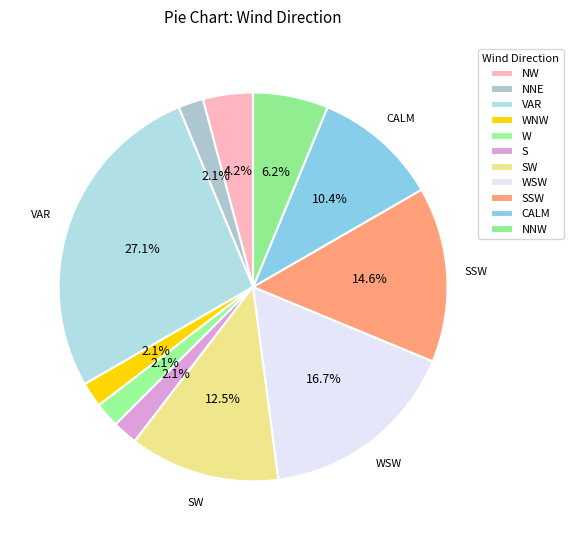

What is the smallest slice in the pie chart?

NNE